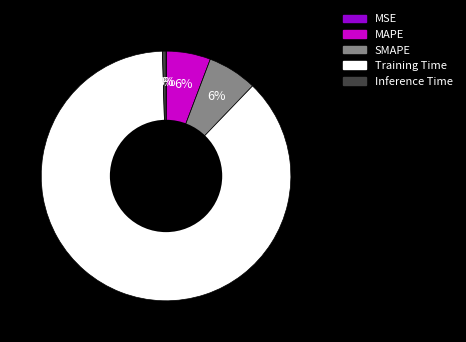

Which slice is the largest?

Training Time